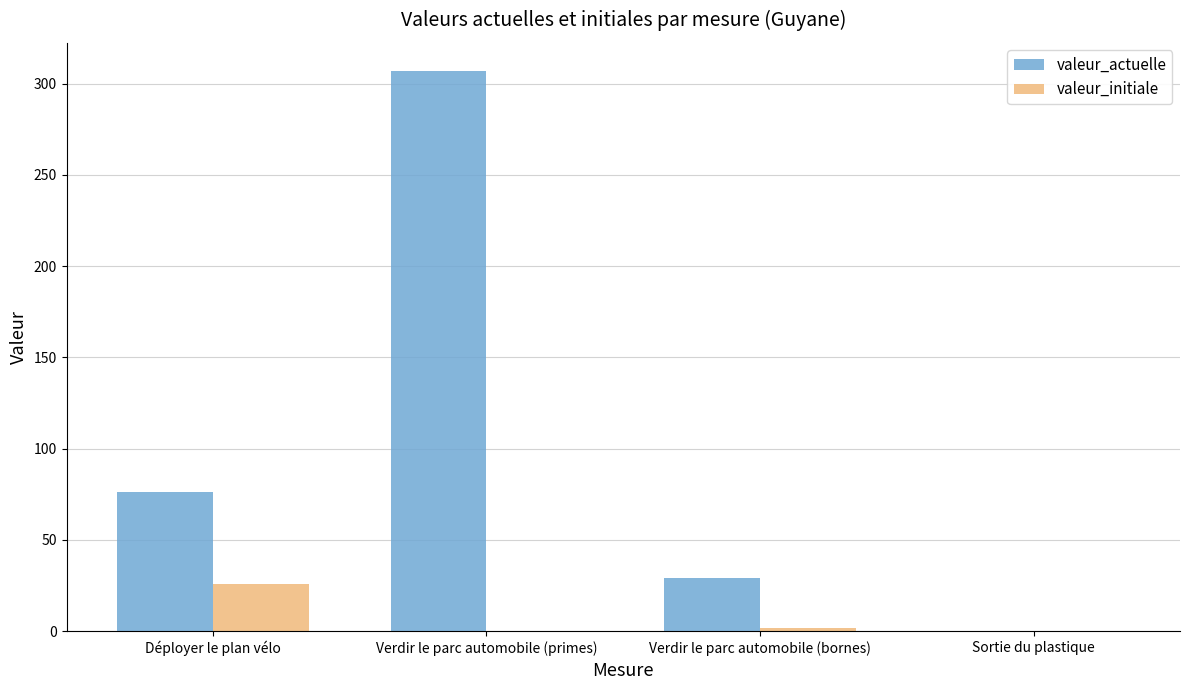

The value of valeur_actuelle at Sortie du plastique is 0. True or false?

True